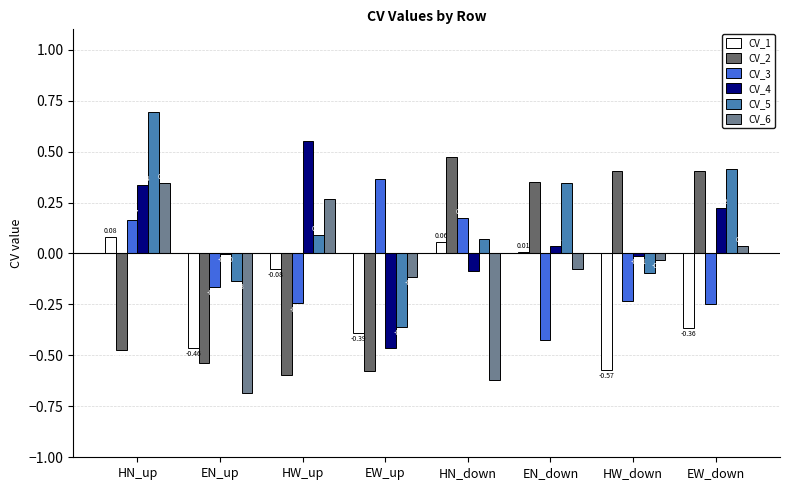

Which label corresponds to the largest value in the chart?

HN_up